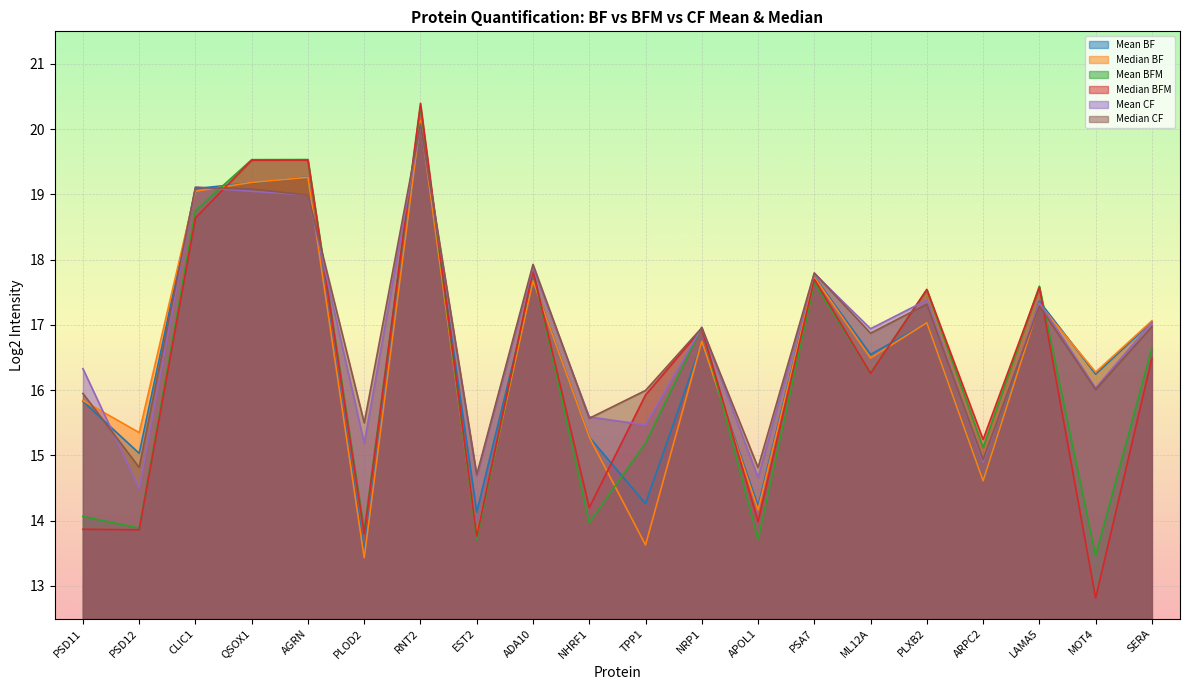

What is the spread (max minus min) of values at RNT2?

0.3